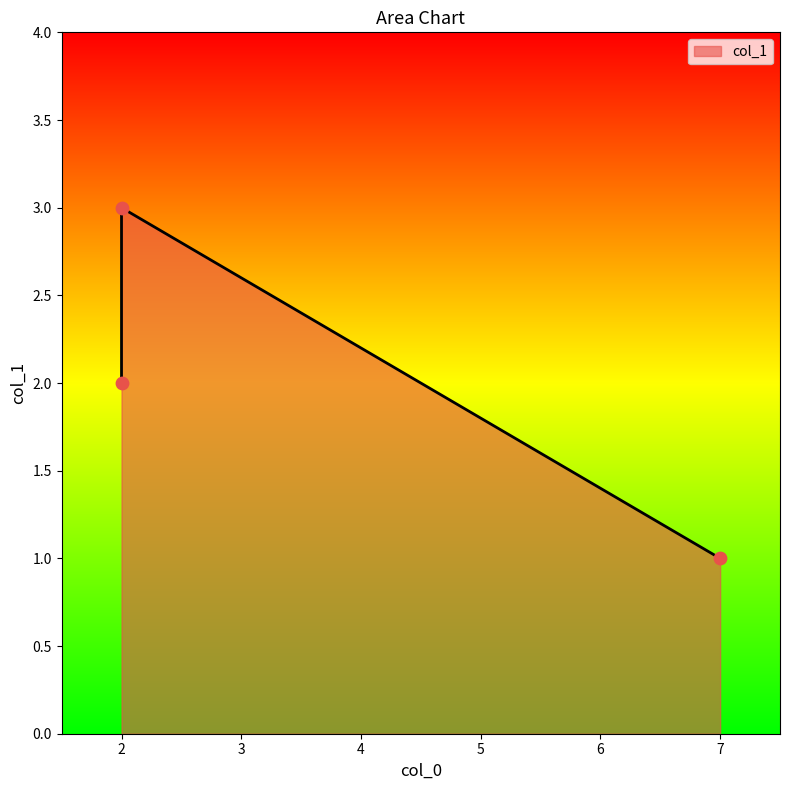

What is the change in value from 2 to 7?

-1